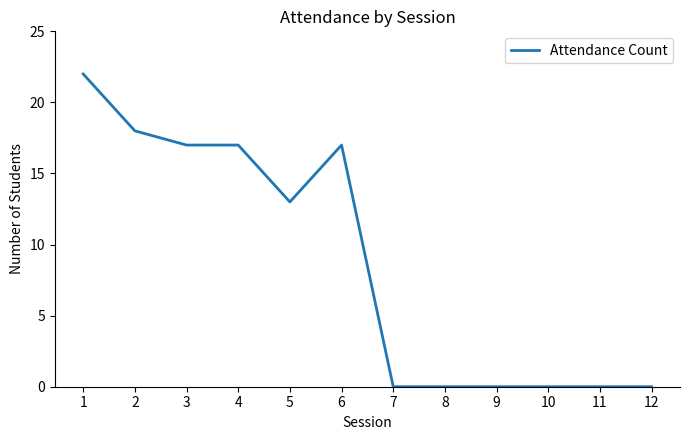

Which has a higher value, 9 or 3?

3